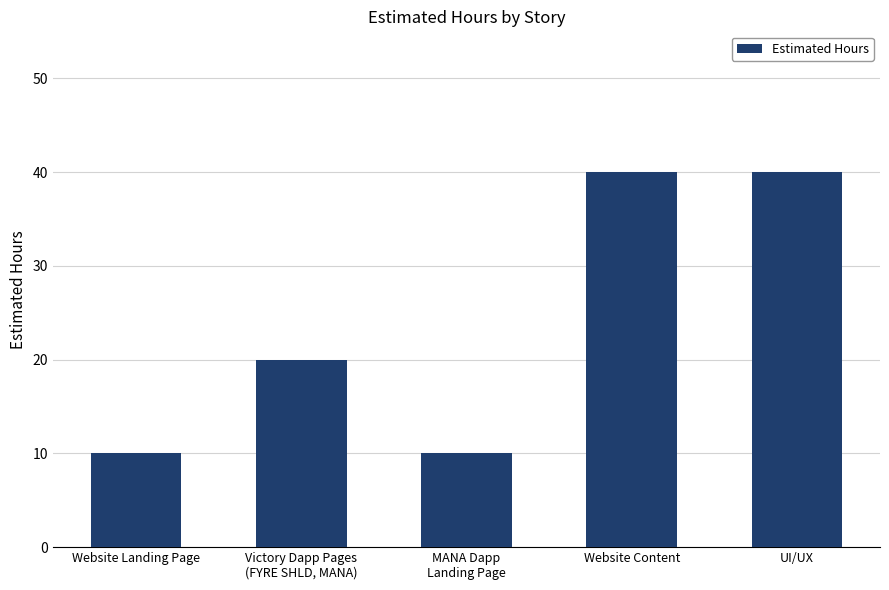

Which has a higher value, Website Landing Page or Website Content?

Website Content